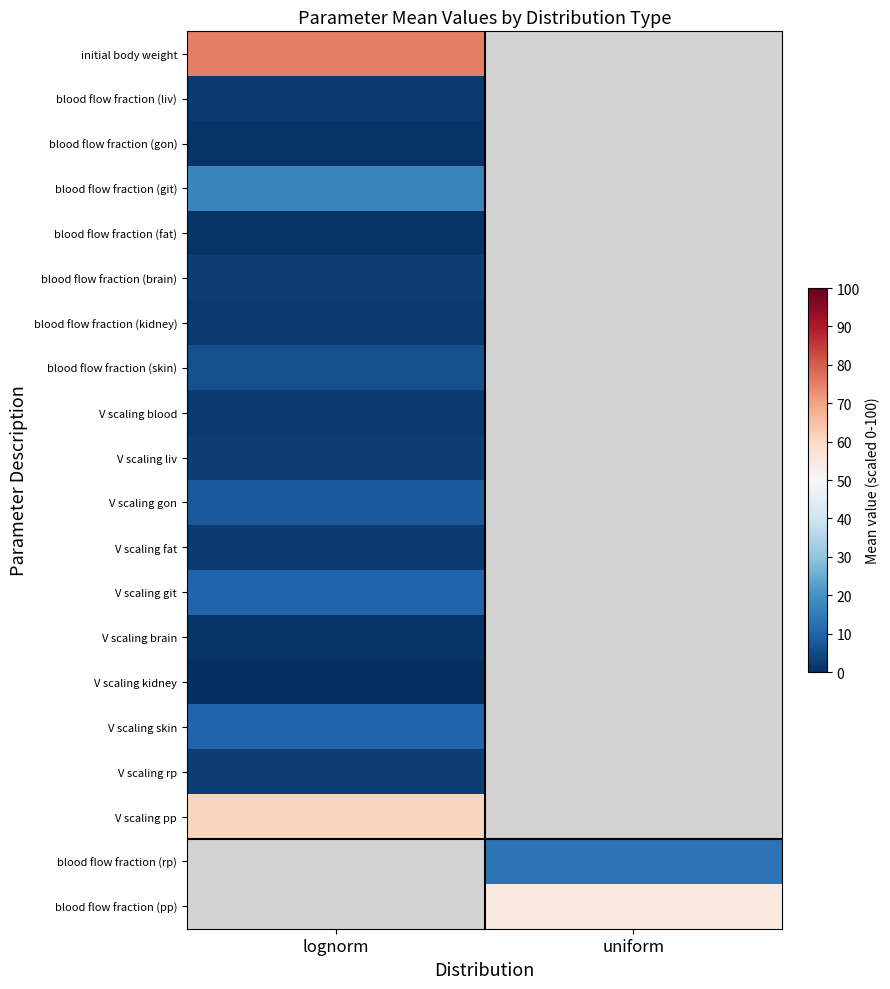

True or false: initial body weight has a value of 114.8 at lognorm.

False